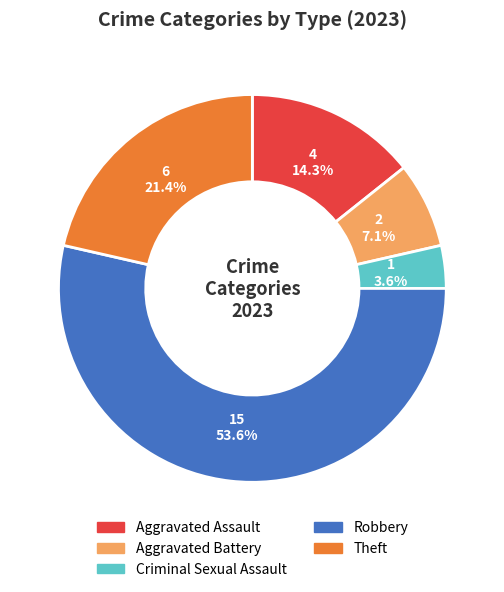

Which category has the biggest portion of the pie?

Robbery